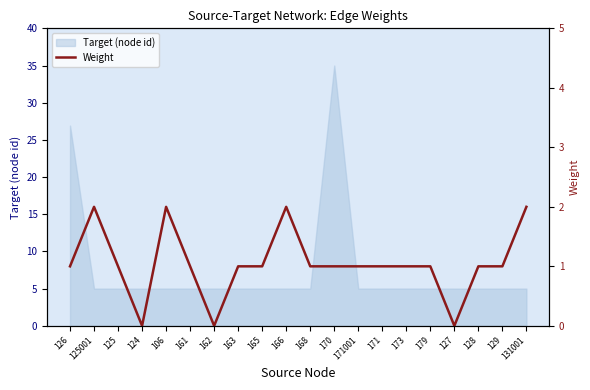

Where is the first local minimum?

124